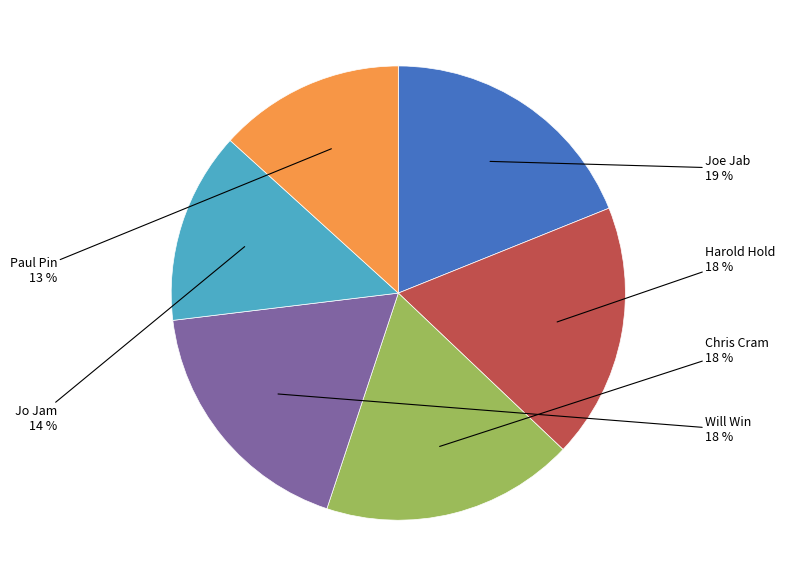

Is there any slice that represents more than half of the pie?

No